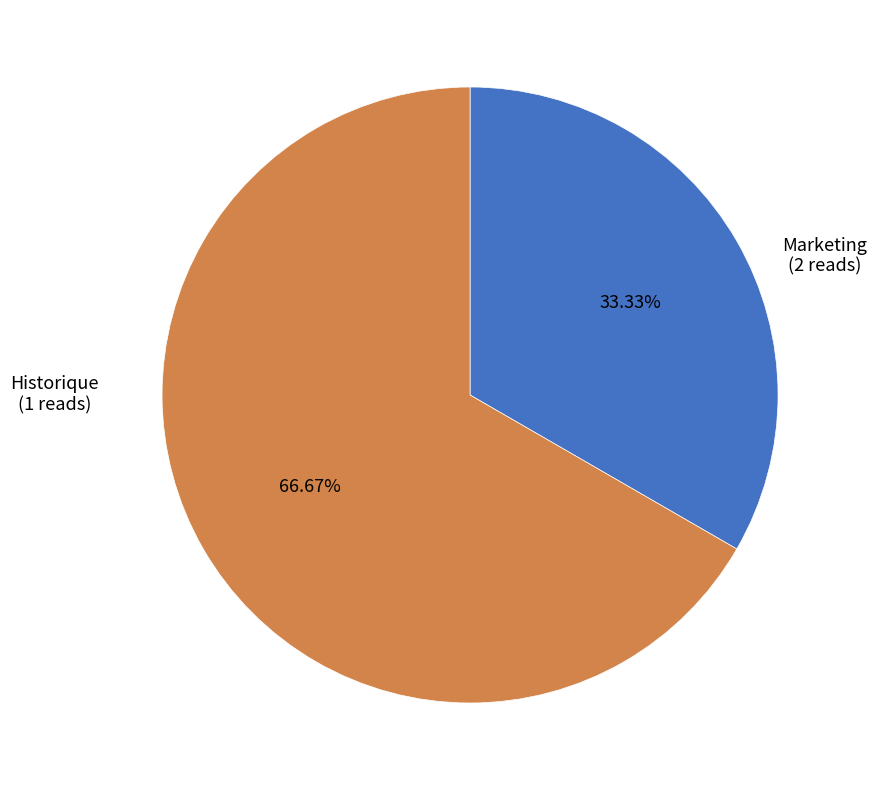

To the nearest percent, what is the difference between the Marketing and Historique slice percentages?

33%